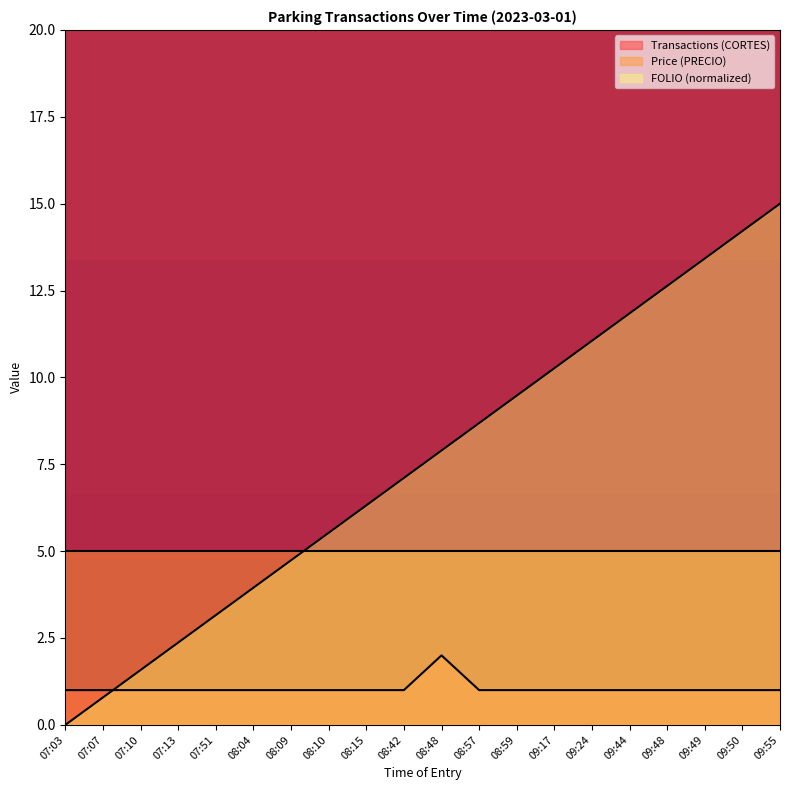

At how many categories does at least one series exceed 12?

4